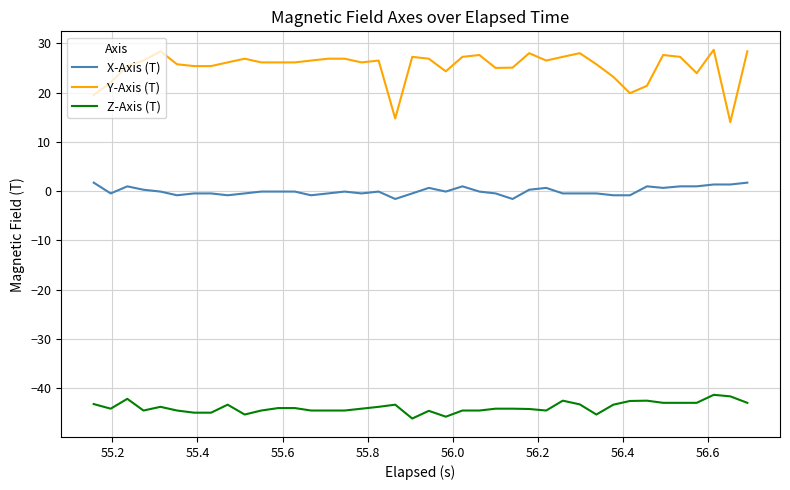

True or false: Z-Axis (T) and Y-Axis (T) cross at least once.

False